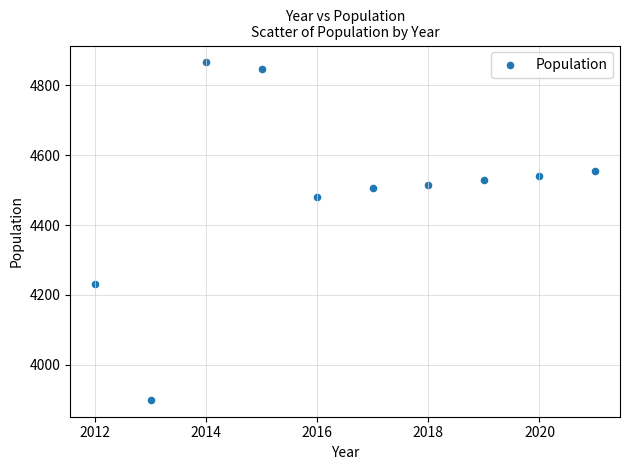

What is the range of Y values (max minus min)?

967